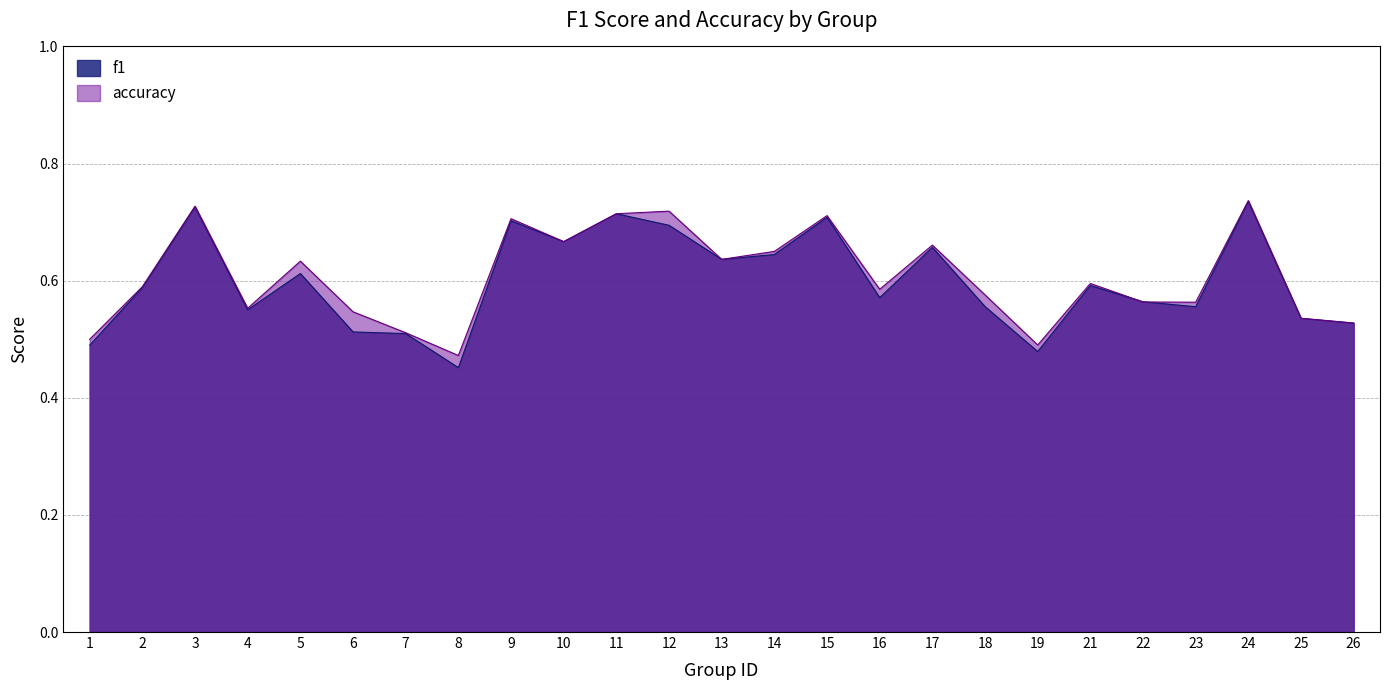

Between 9 and 11, which is larger?

11